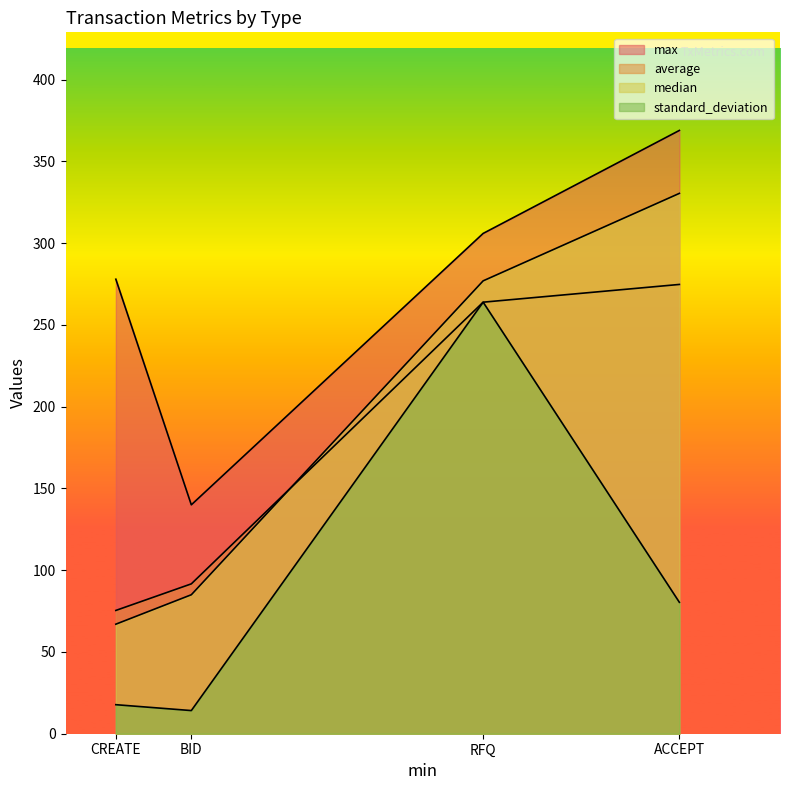

What is the difference between the highest and lowest values at RFQ?

42.1